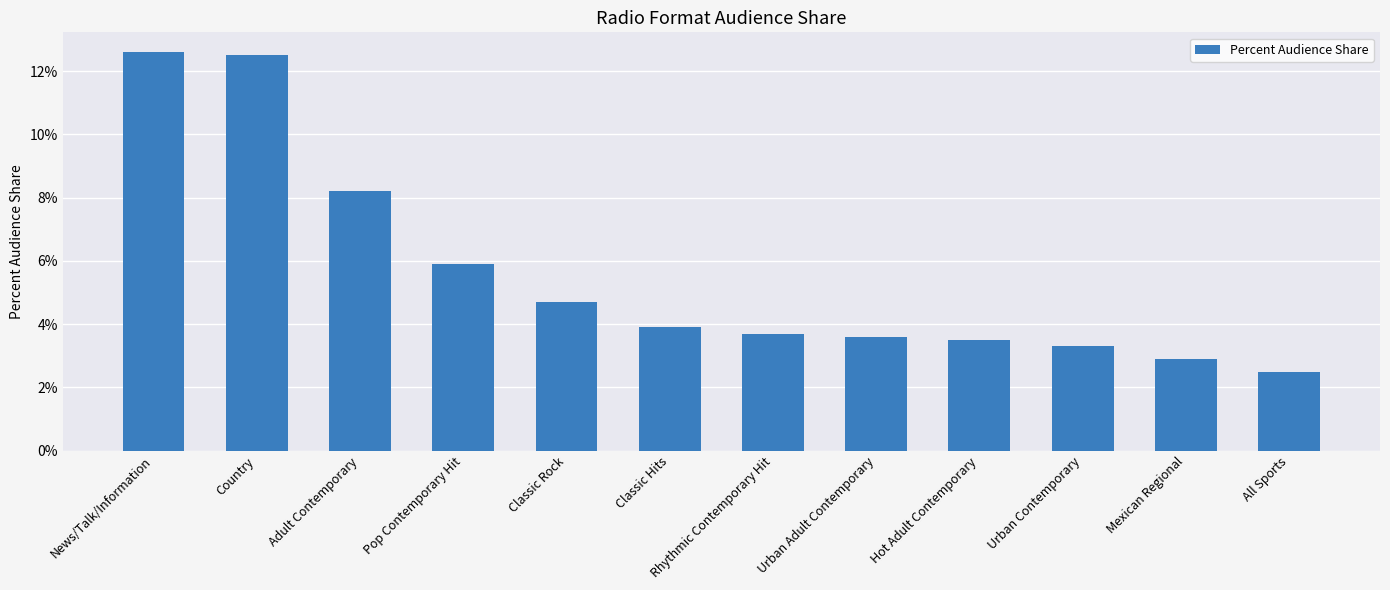

Reading left to right, extract all data points from this chart.

News/Talk/Information=0.1	Country=0.1	Adult Contemporary=0.1	Pop Contemporary Hit=0.1	Classic Rock=0.0	Classic Hits=0.0	Rhythmic Contemporary Hit=0.0	Urban Adult Contemporary=0.0	Hot Adult Contemporary=0.0	Urban Contemporary=0.0	Mexican Regional=0.0	All Sports=0.0